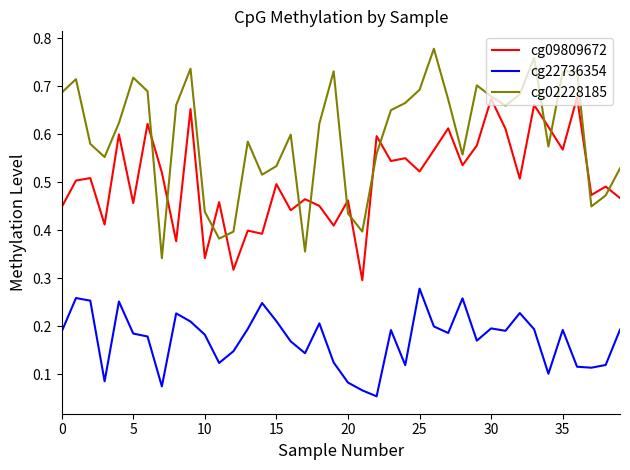

Which series has the largest range (max minus min)?

cg02228185